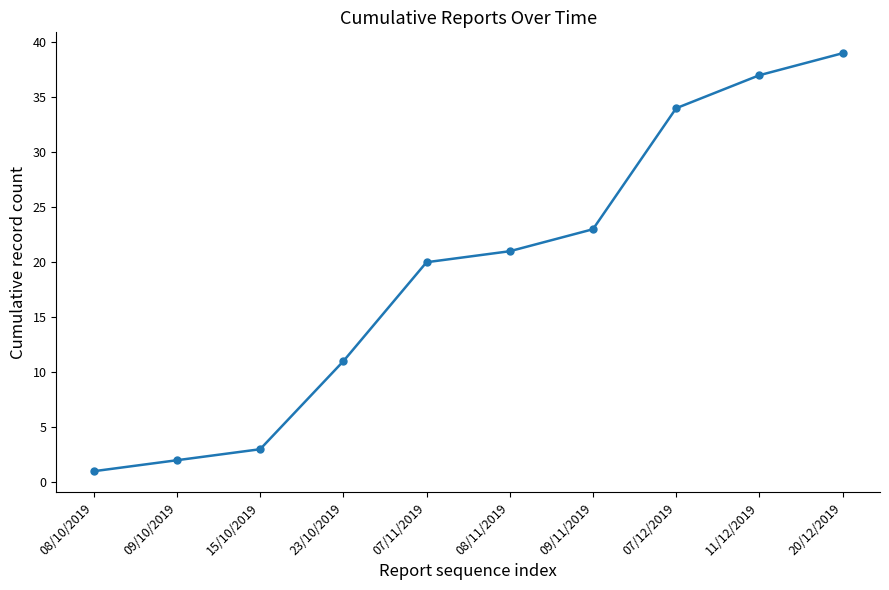

How many lines are shown in the chart?

1